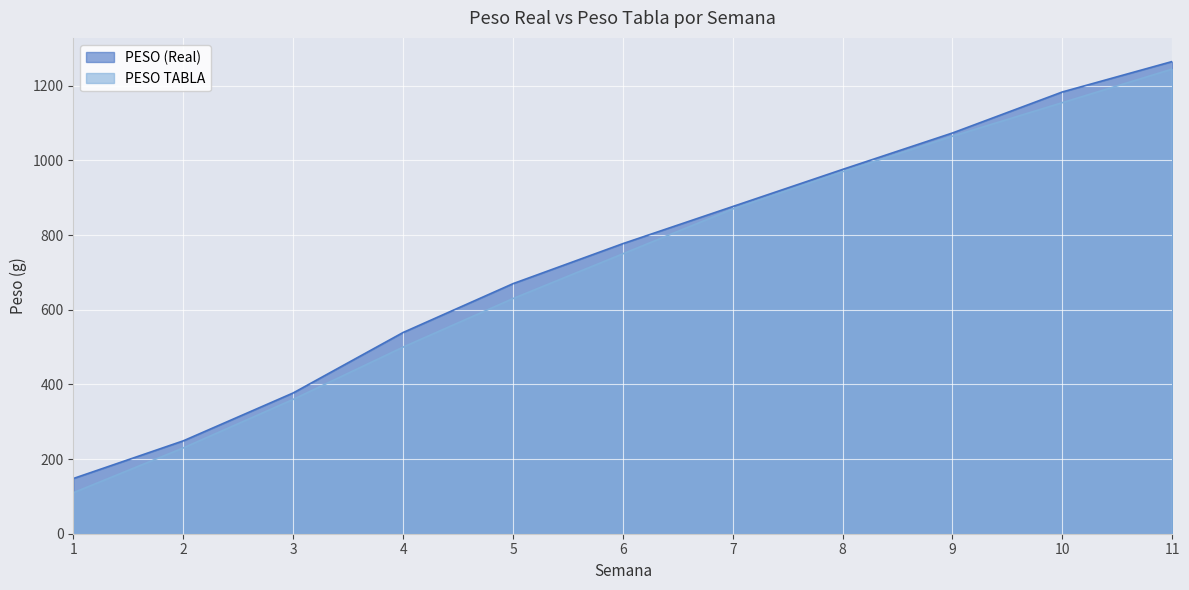

True or false: PESO TABLA and PESO (Real) cross at least once.

False